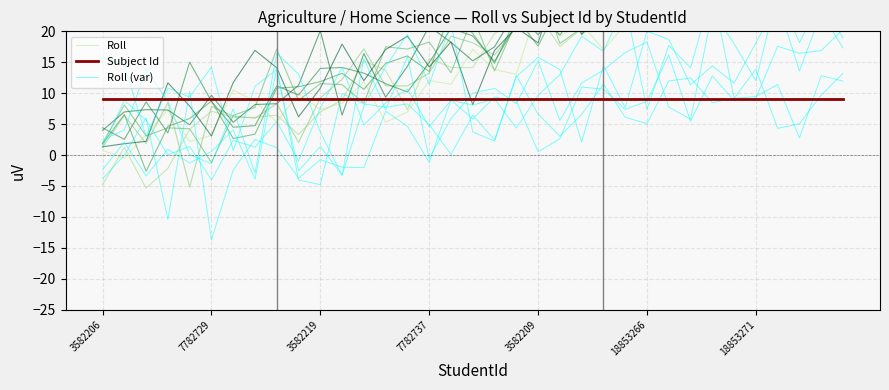

After their last crossing, which series has the higher values: Roll or Subject Id?

Roll